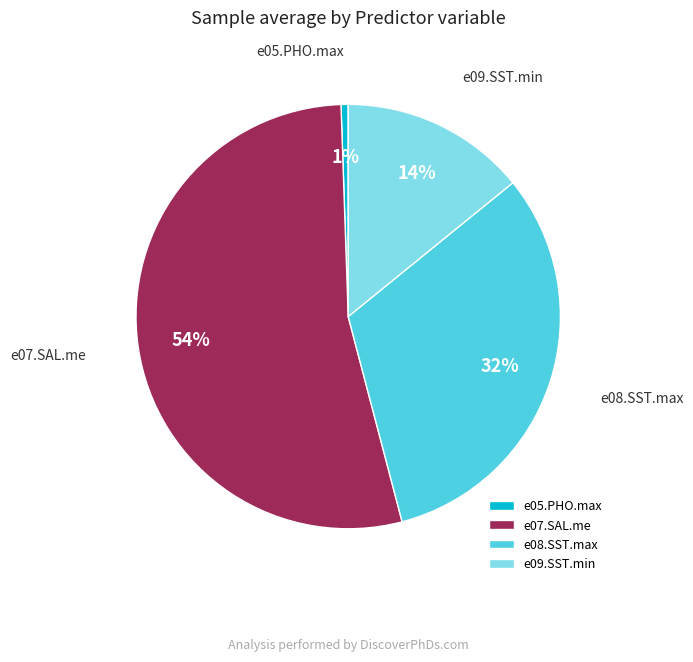

How many slices are in this pie chart?

4